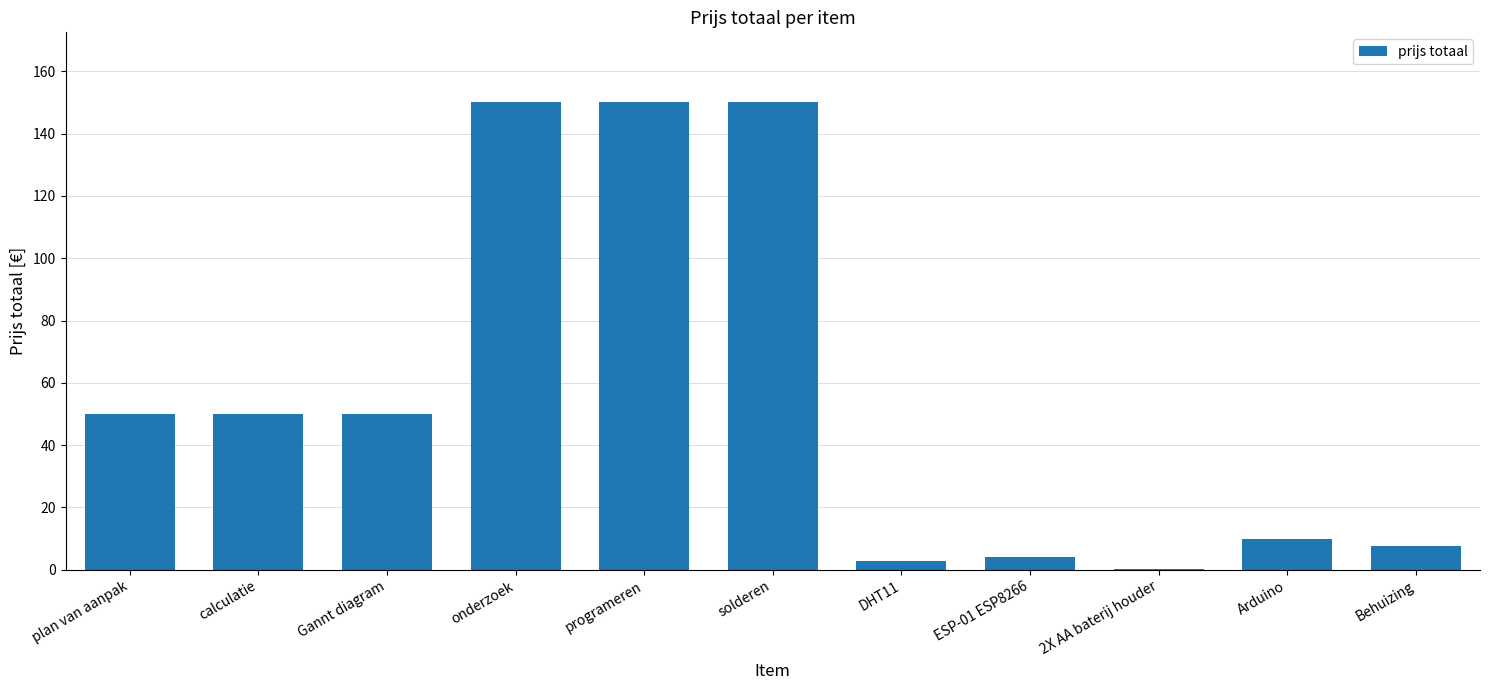

How many categories are shown in the chart?

11